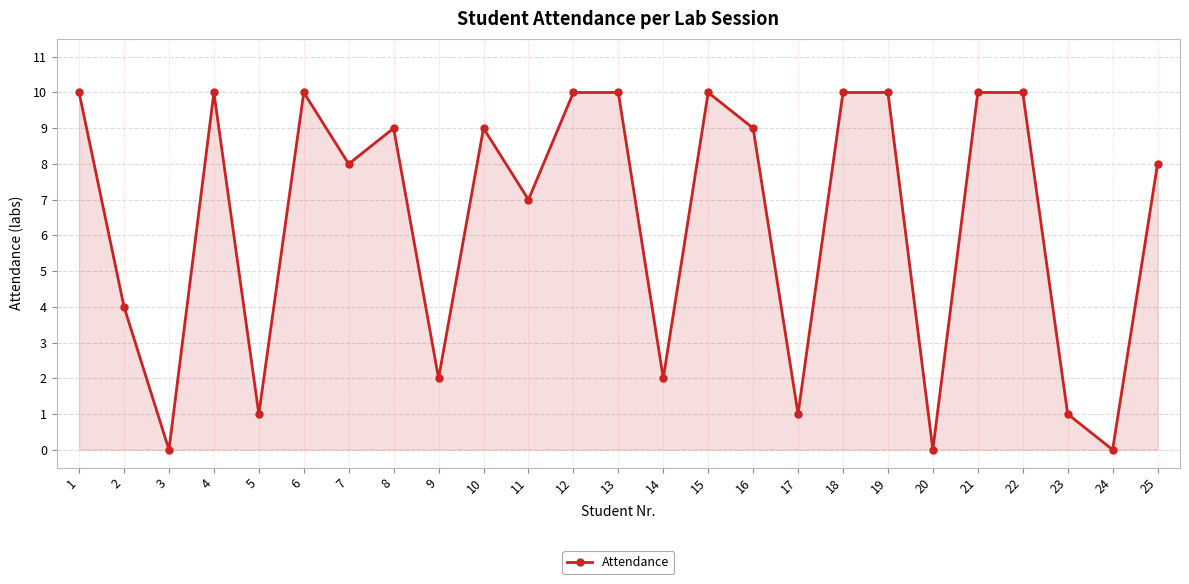

Read the value at 19, to the nearest 10.

10